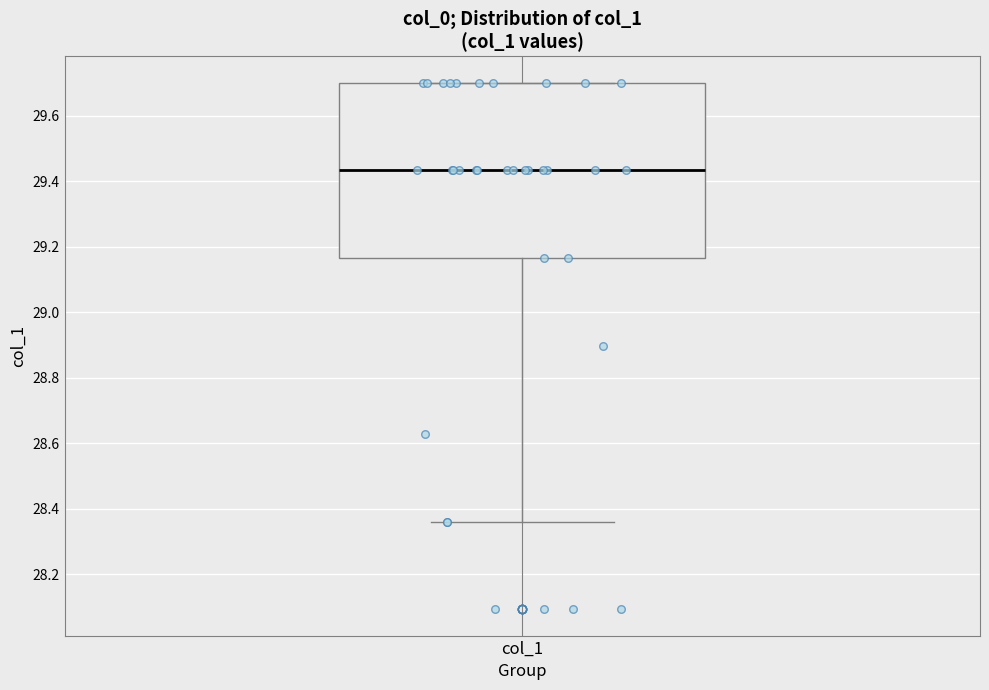

Transcribe this box plot: give where the median line is, the range the box spans, and where the two whiskers end, as read against the y-axis. The values are not printed on the chart, so give them approximately, as read against the axis.

median 29.44, box 29.16 to 29.70, whiskers 28.36 to 29.70